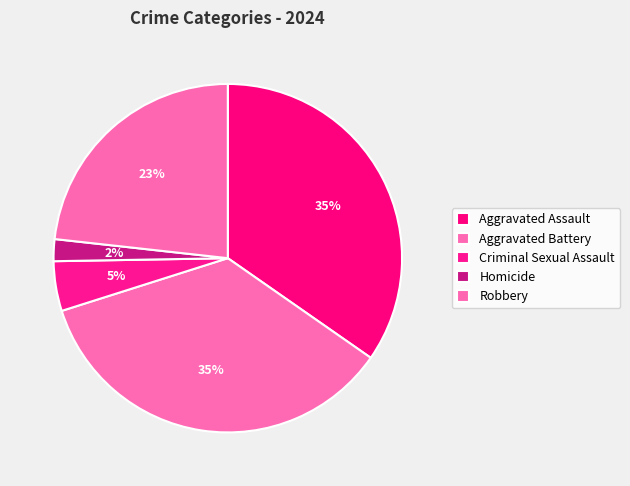

Rank the categories by value from highest to lowest.

Aggravated Battery, Aggravated Assault, Robbery, Criminal Sexual Assault, Homicide